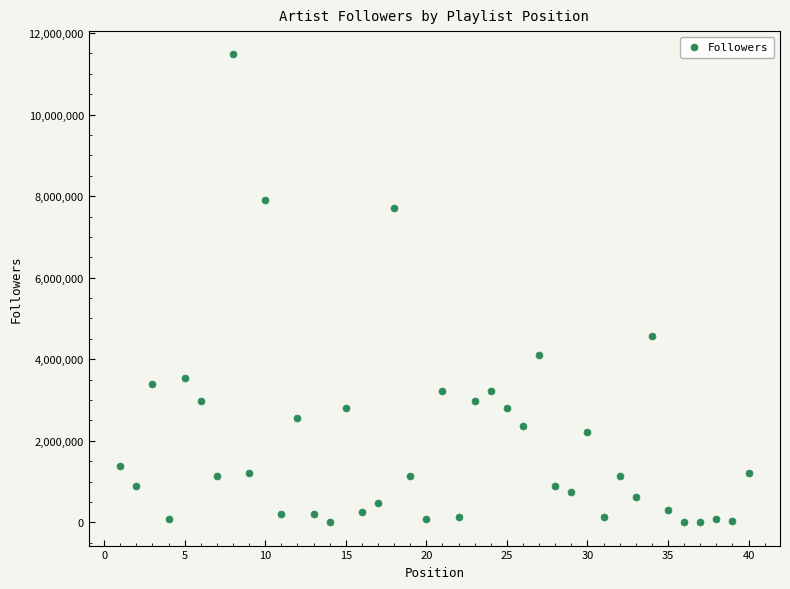

What is the range of X values (max minus min)?

39